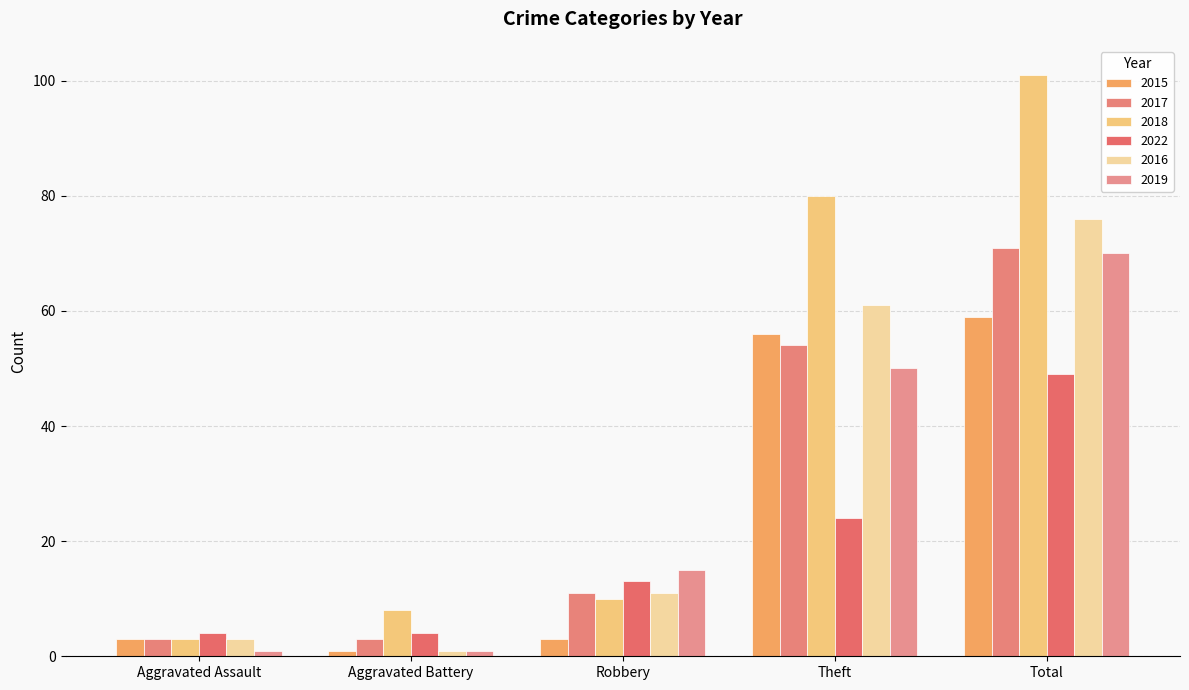

How many distinct data groups are displayed?

6